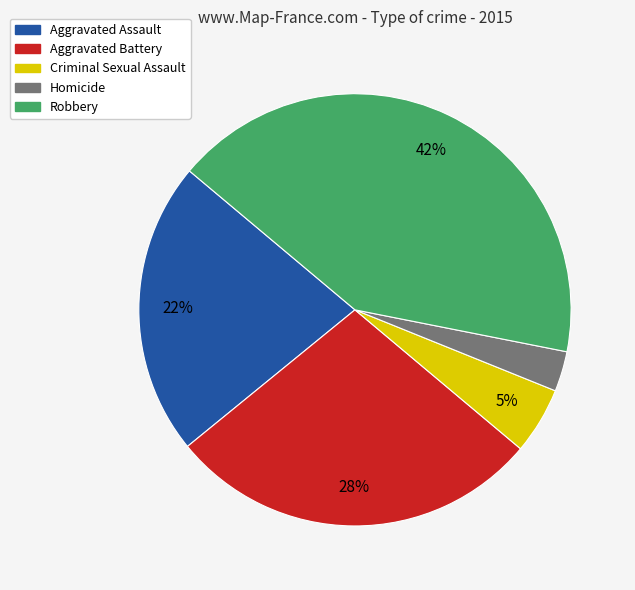

The Criminal Sexual Assault slice represents 5% of the pie. True or false?

True